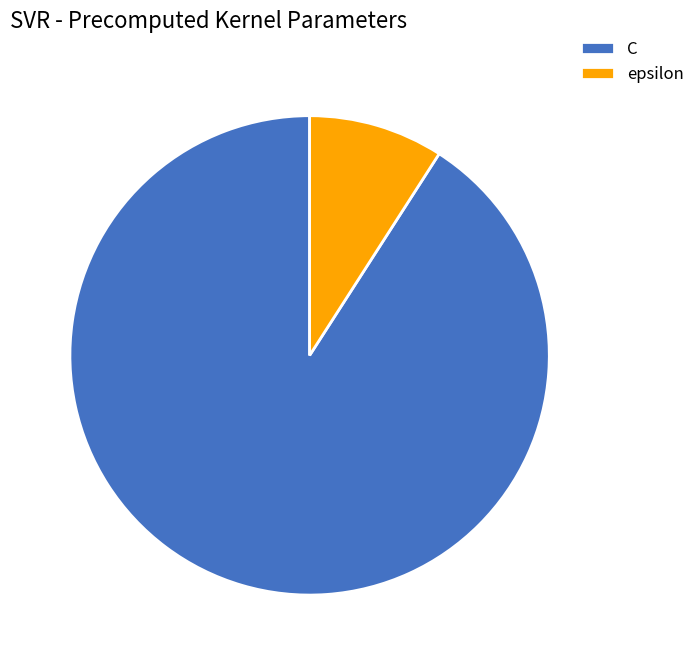

What is the largest slice in the pie chart?

C